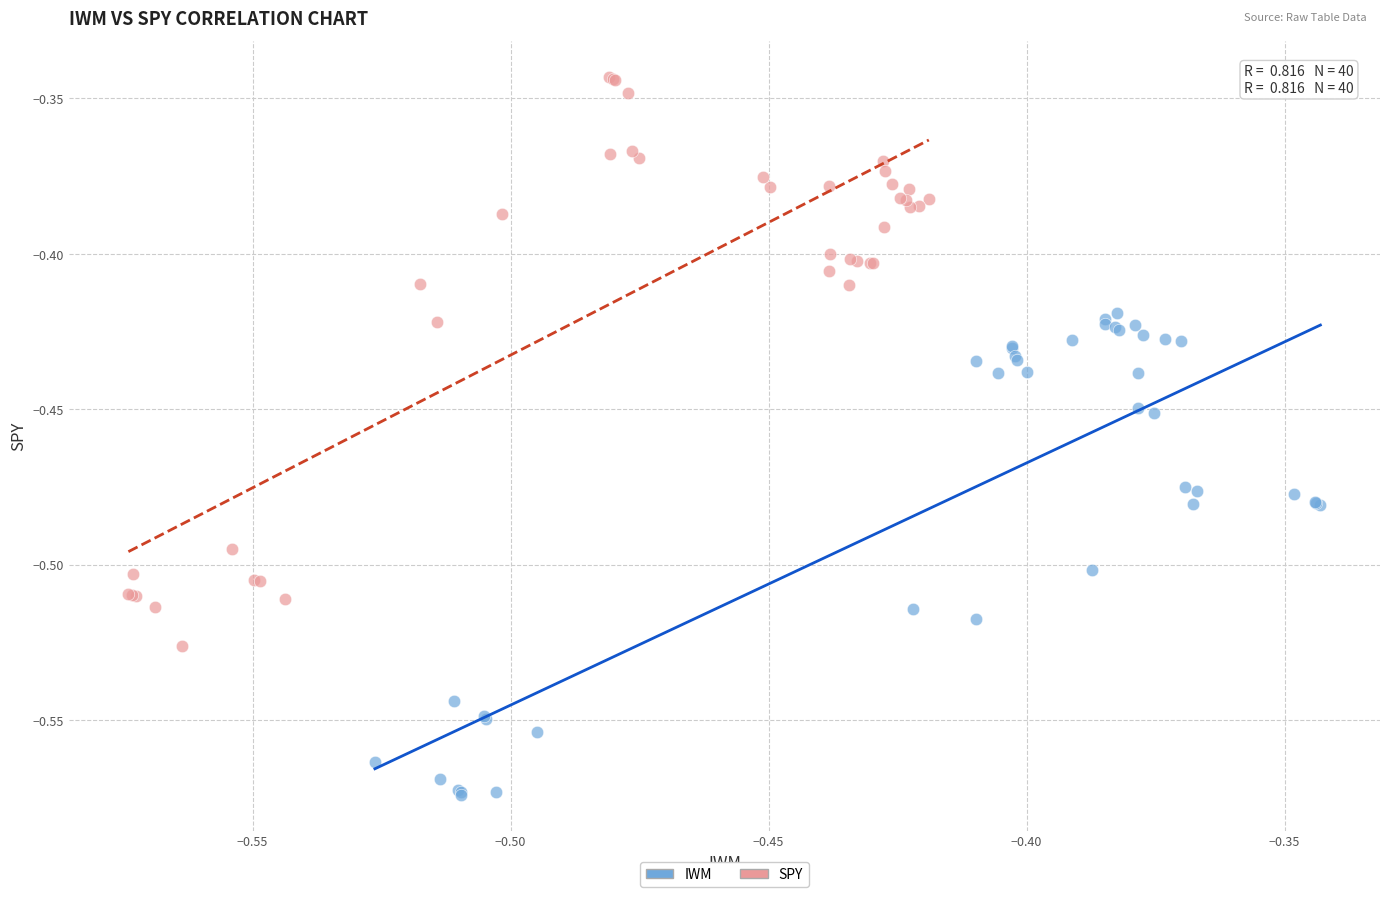

Which series contains the lowest Y value?

IWM